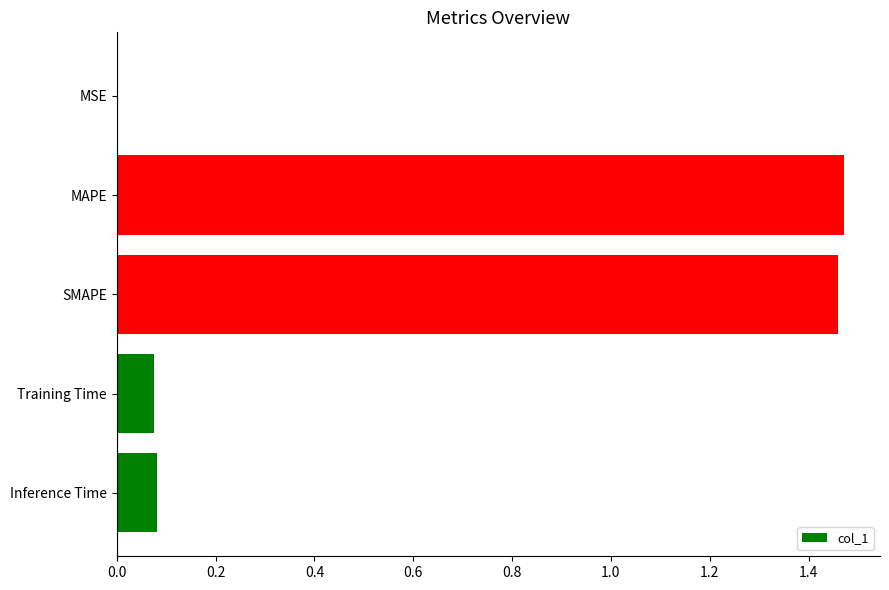

What is the change in value from SMAPE to Inference Time?

-1.4